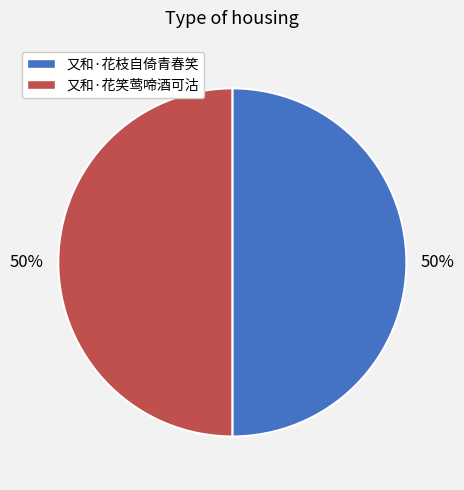

To the nearest percent, what is the combined percentage of 又和·花笑莺啼酒可沽 and 又和·花枝自倚青春笑?

100%